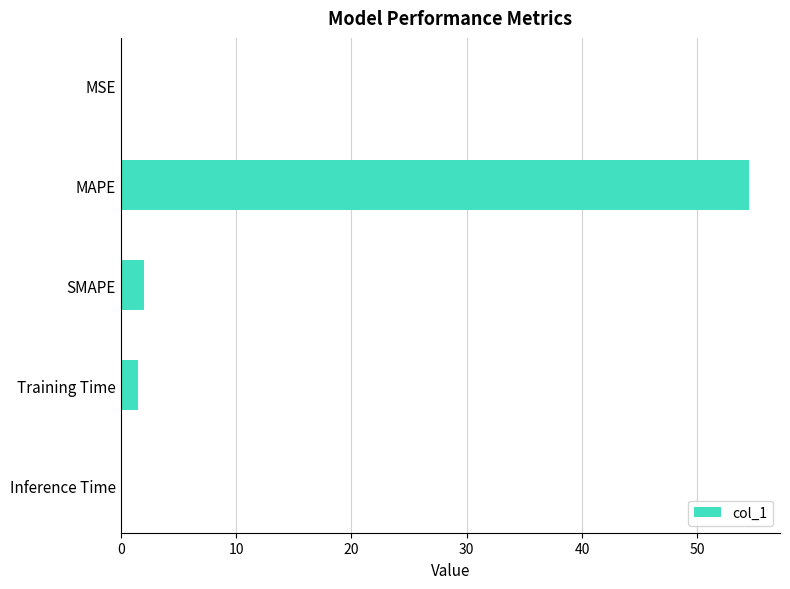

The value at Inference Time is 0.0. True or false?

True